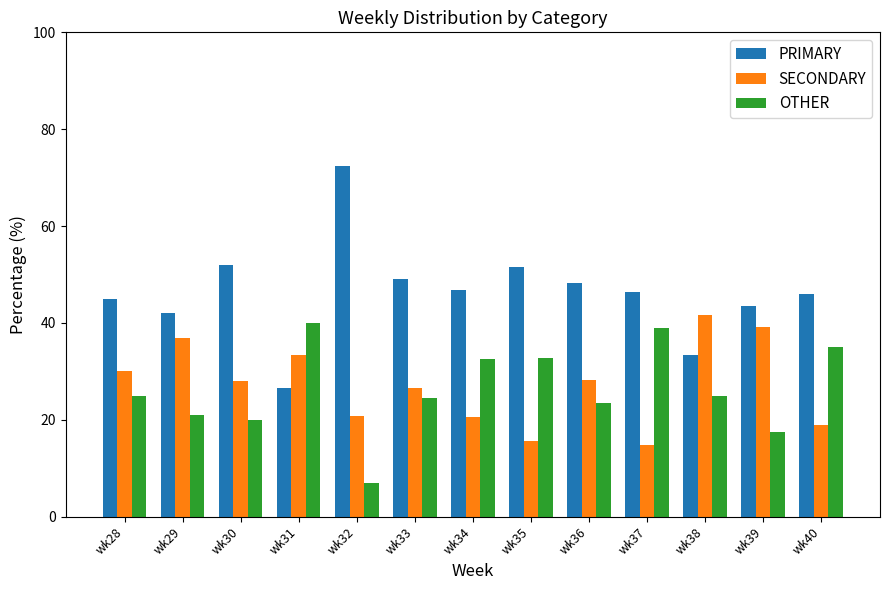

Is the value of PRIMARY at wk37 greater than the value of SECONDARY at wk28?

Yes